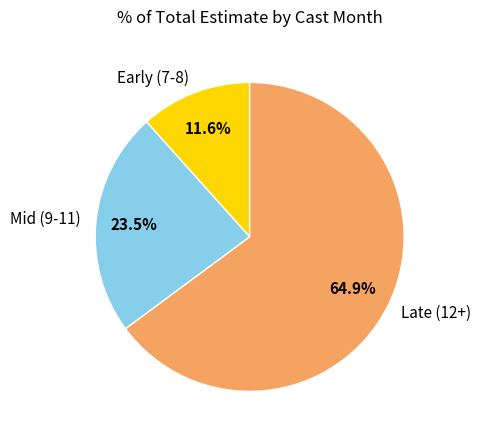

To the nearest percent, what is the difference between the largest and smallest slice percentages?

53%